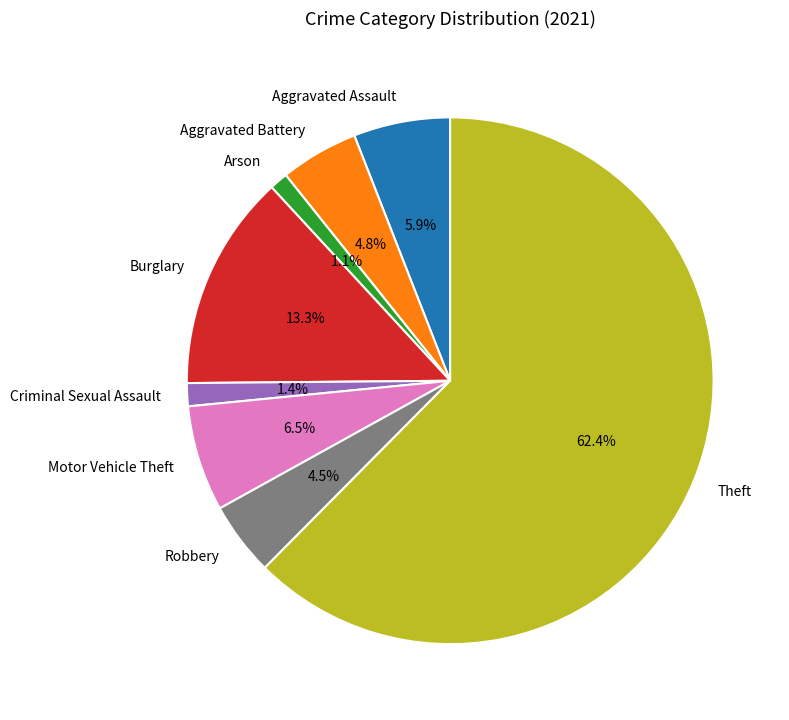

Which slice is the largest?

Theft